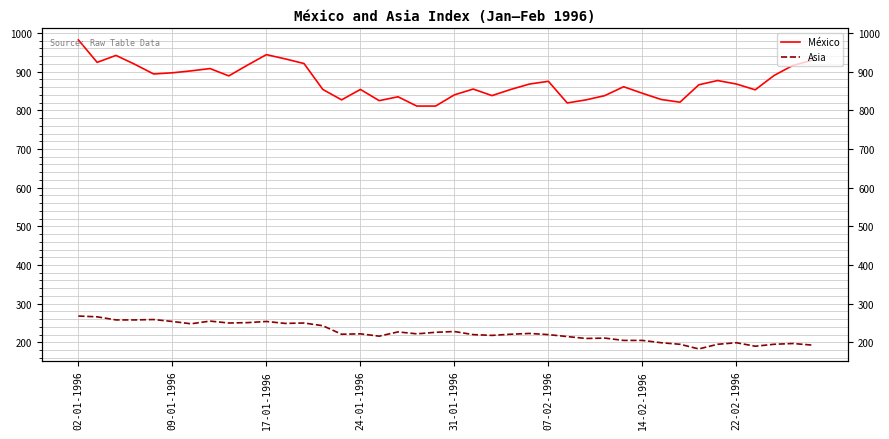

How many lines are shown in the chart?

2